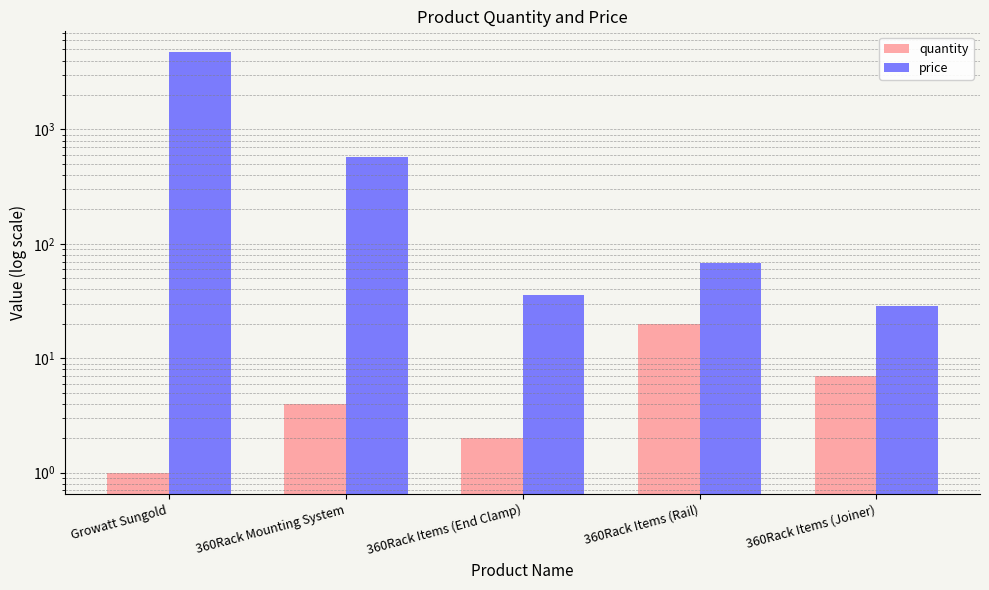

What is the label of the 1st bar from the left?

Growatt Sungold